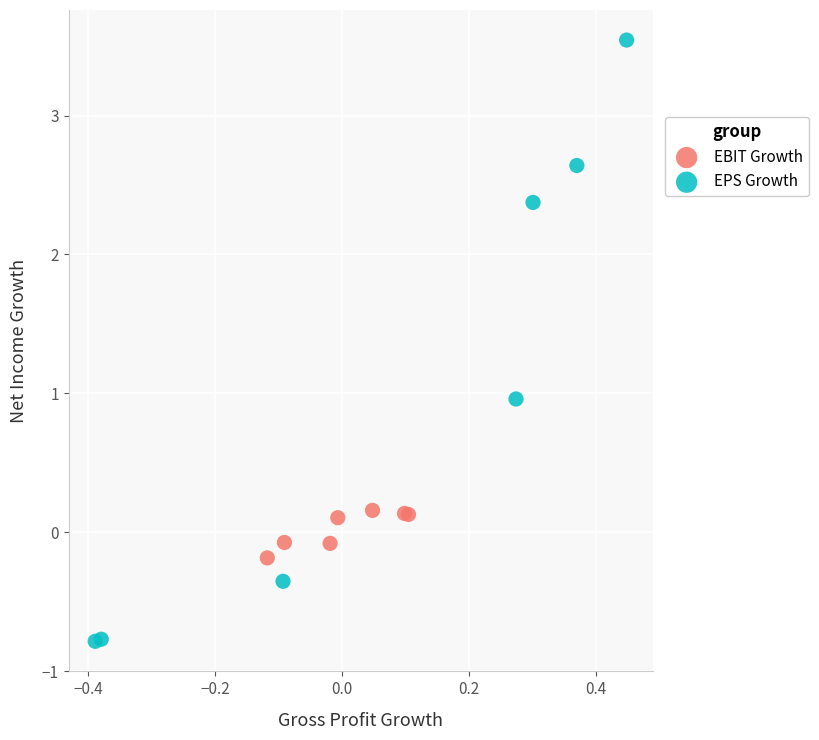

Which series reaches the maximum Y coordinate?

EPS Growth